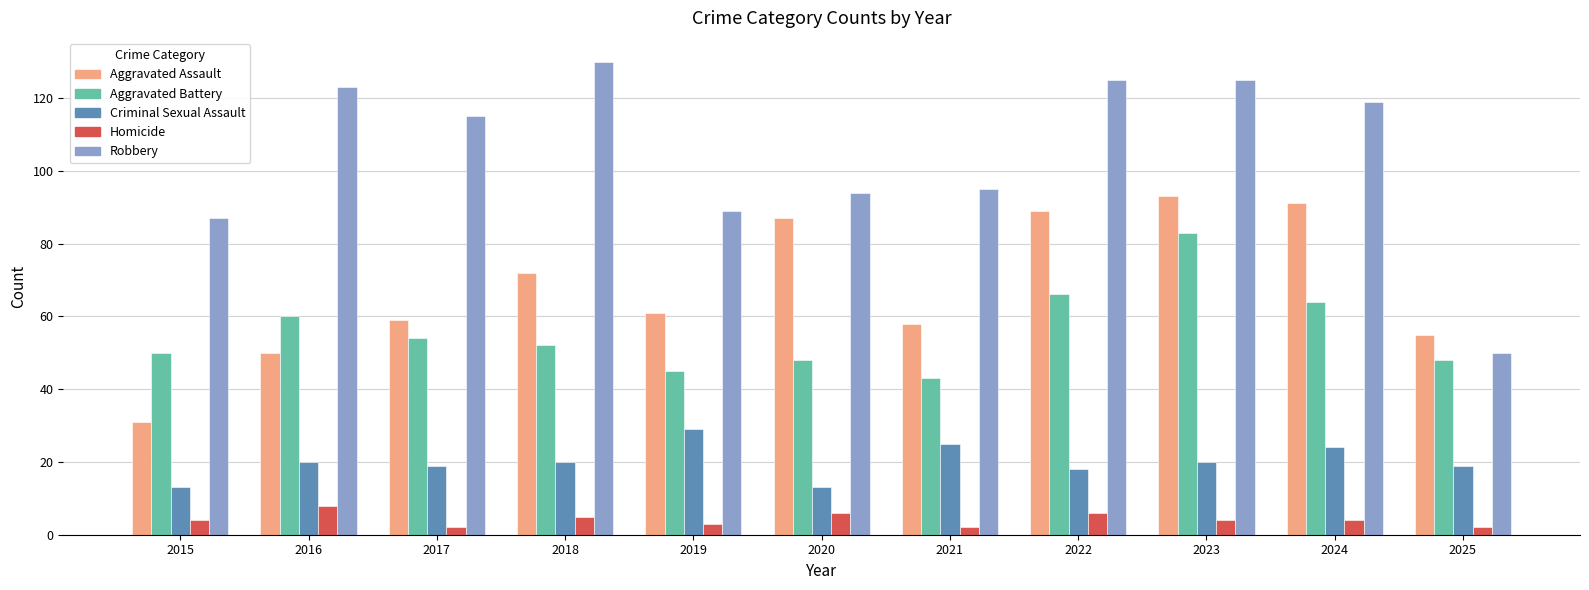

Reading left to right, transcribe all the data shown in this chart.

Aggravated Assault: 31	50	59	72	61	87	58	89	93	91	55
Aggravated Battery: 50	60	54	52	45	48	43	66	83	64	48
Criminal Sexual Assault: 13	20	19	20	29	13	25	18	20	24	19
Homicide: 4	8	2	5	3	6	2	6	4	4	2
Robbery: 87	123	115	130	89	94	95	125	125	119	50